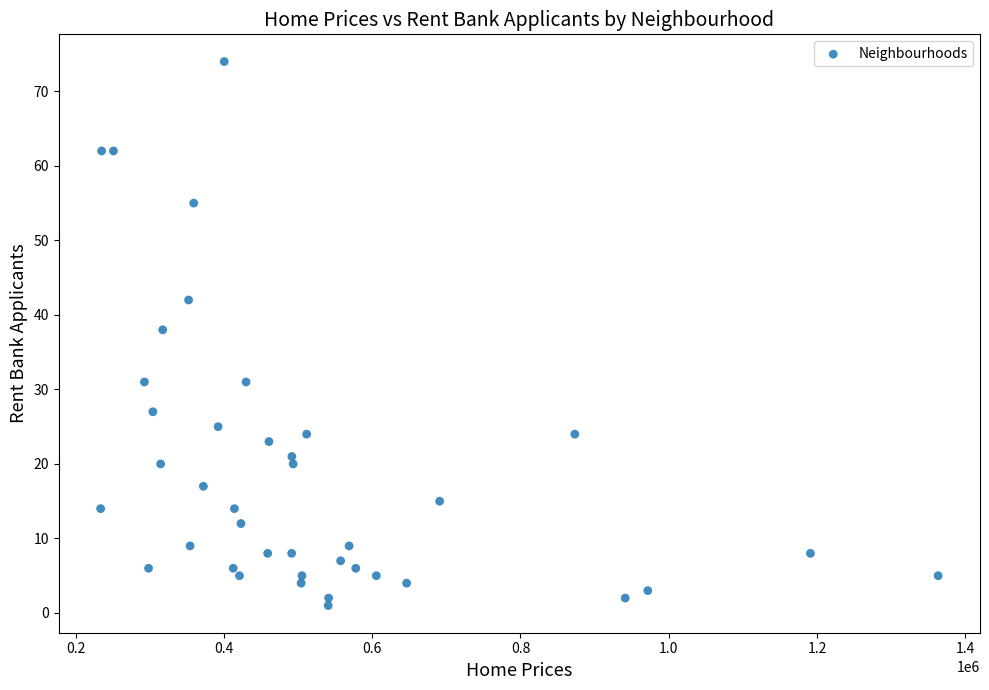

What Y value in the scatter plot is closest to 37?

38